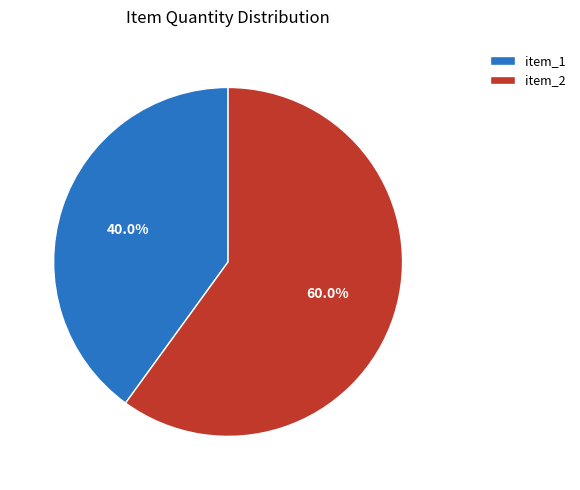

Count the number of slices in the pie.

2